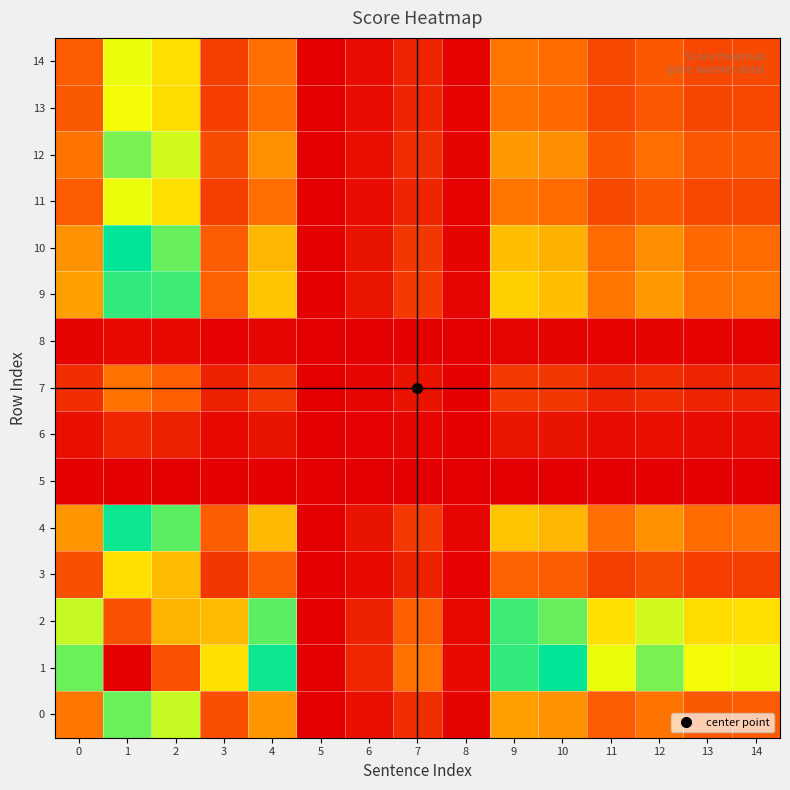

Which series has the largest total across all categories?

1